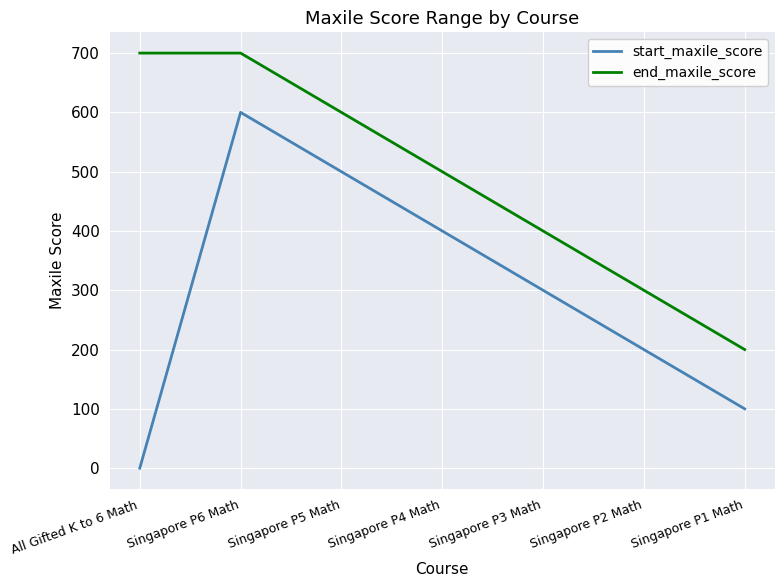

Does the chart display data point markers on the line(s)?

No